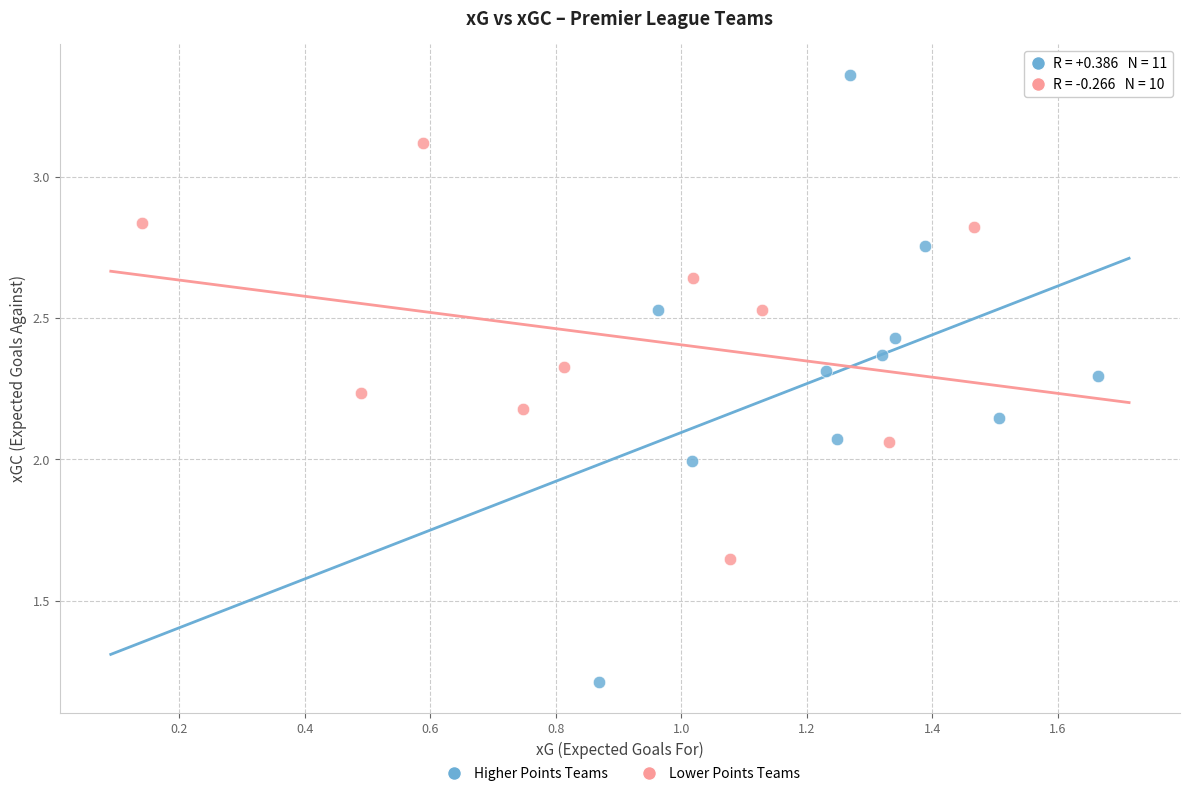

Which series has the widest spread of Y values?

Higher Points Teams